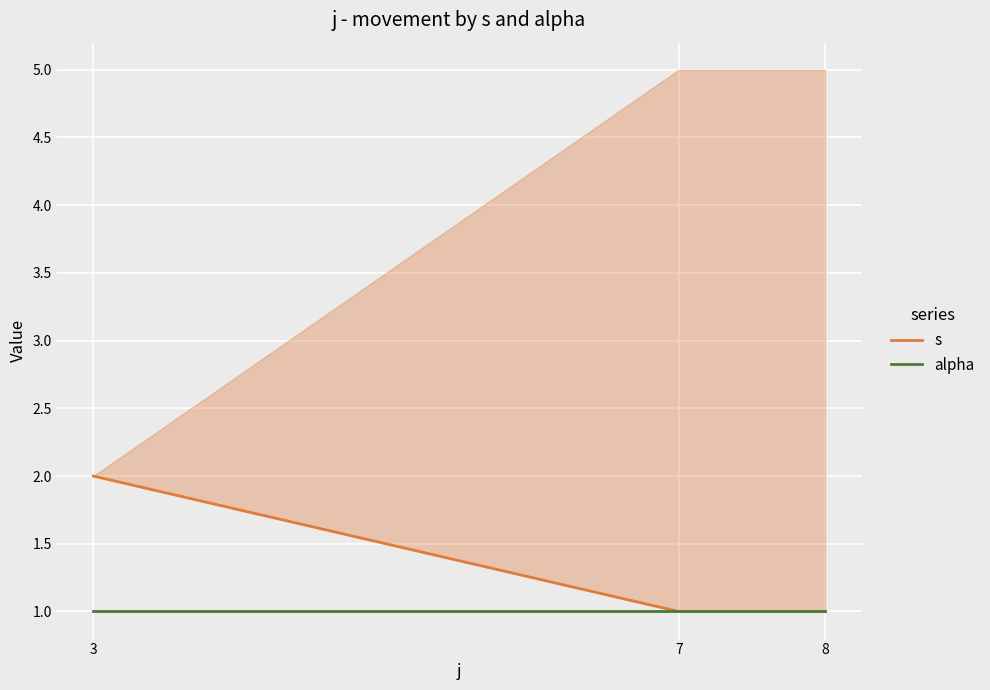

What are all the series names shown in the legend?

s, alpha